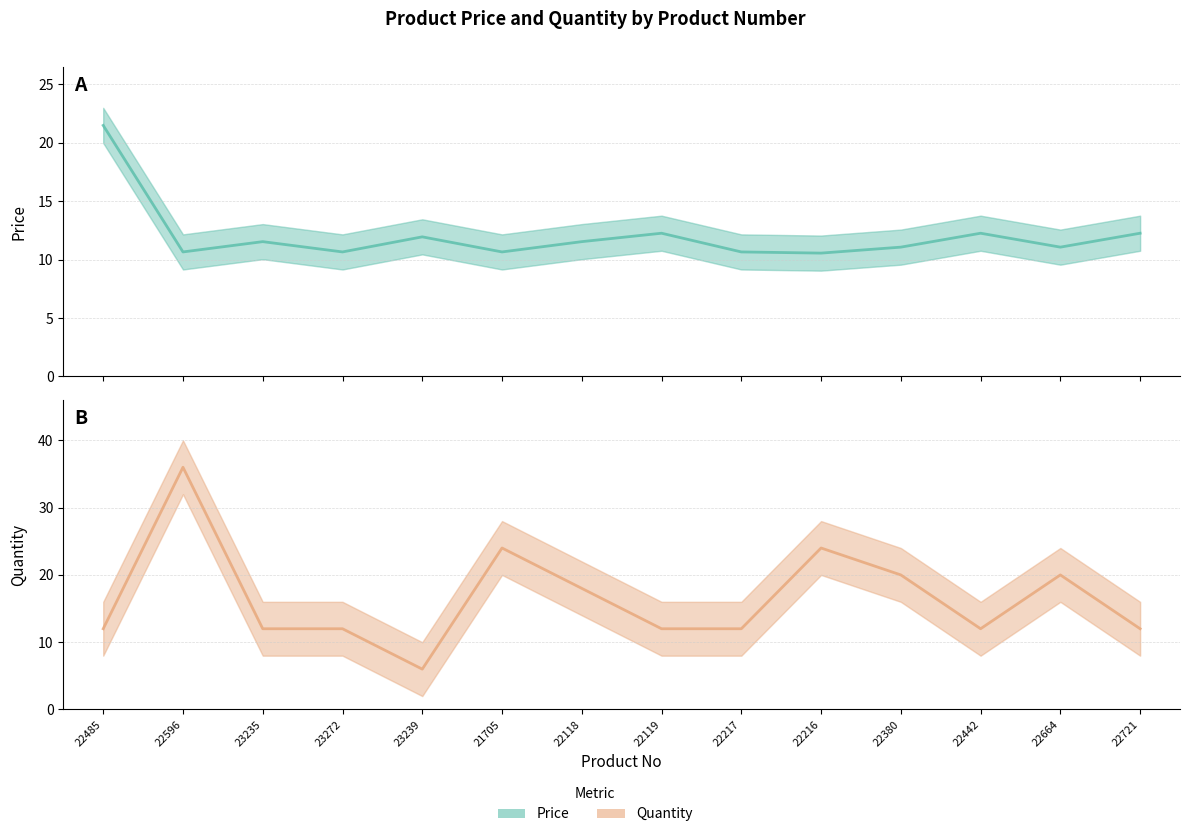

What is the value of the Quantity point at the 9th from the left?

12.0